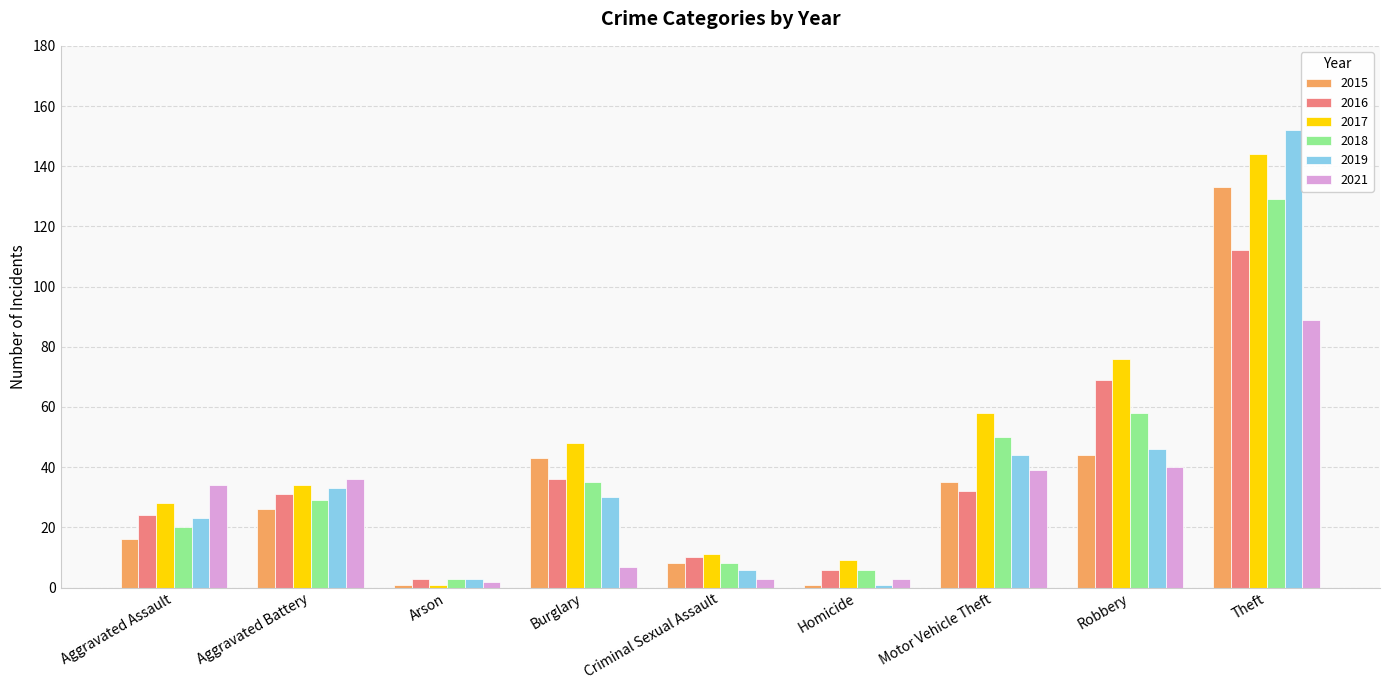

Reading left to right, extract all data points from this chart.

2015: Aggravated Assault=16	Aggravated Battery=26	Arson=1	Burglary=43	Criminal Sexual Assault=8	Homicide=1	Motor Vehicle Theft=35	Robbery=44	Theft=133
2016: Aggravated Assault=24	Aggravated Battery=31	Arson=3	Burglary=36	Criminal Sexual Assault=10	Homicide=6	Motor Vehicle Theft=32	Robbery=69	Theft=112
2017: Aggravated Assault=28	Aggravated Battery=34	Arson=1	Burglary=48	Criminal Sexual Assault=11	Homicide=9	Motor Vehicle Theft=58	Robbery=76	Theft=144
2018: Aggravated Assault=20	Aggravated Battery=29	Arson=3	Burglary=35	Criminal Sexual Assault=8	Homicide=6	Motor Vehicle Theft=50	Robbery=58	Theft=129
2019: Aggravated Assault=23	Aggravated Battery=33	Arson=3	Burglary=30	Criminal Sexual Assault=6	Homicide=1	Motor Vehicle Theft=44	Robbery=46	Theft=152
2021: Aggravated Assault=34	Aggravated Battery=36	Arson=2	Burglary=7	Criminal Sexual Assault=3	Homicide=3	Motor Vehicle Theft=39	Robbery=40	Theft=89